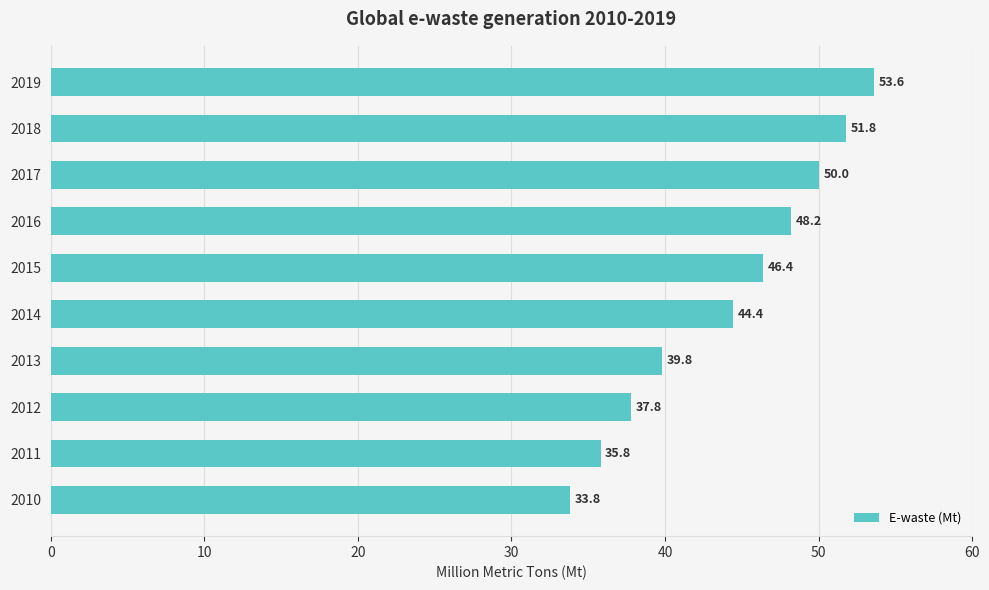

How many data points are less than 46?

5